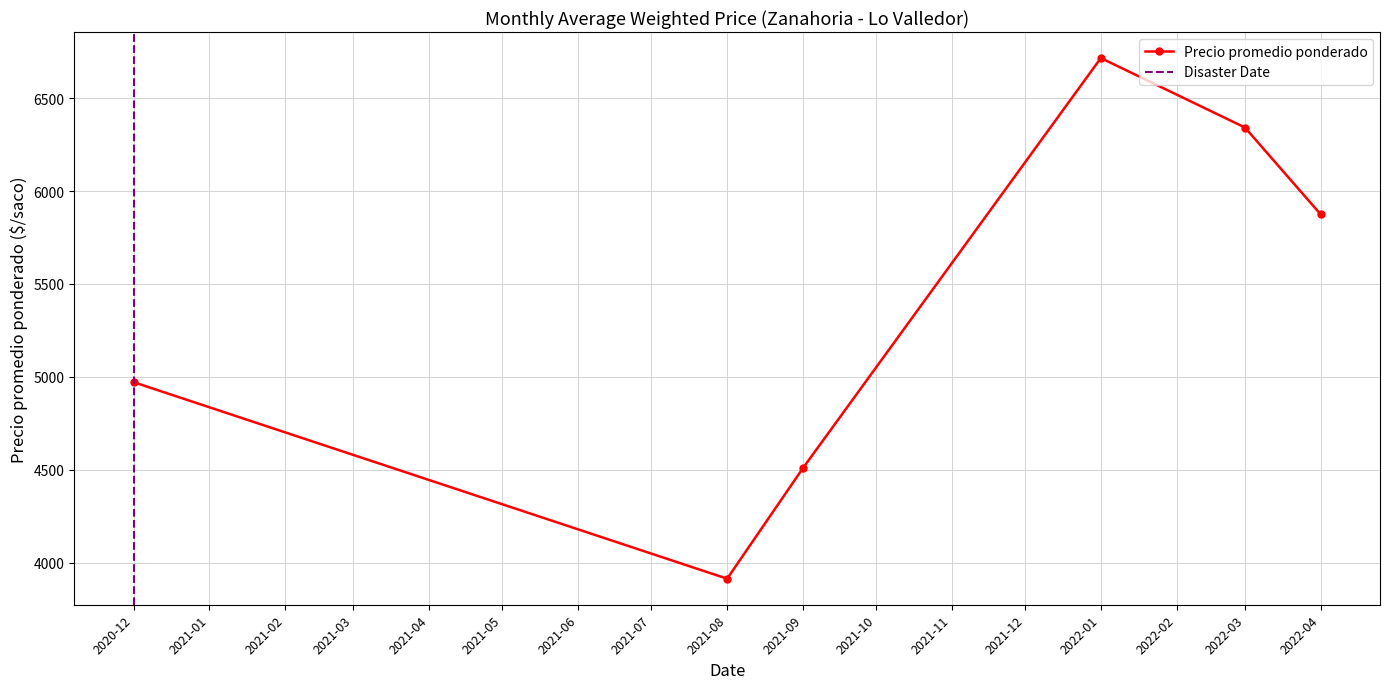

List the labels in order of Precio promedio ponderado value, largest first.

2022-01, 2022-03, 2022-04, 2020-12, 2021-09, 2021-08